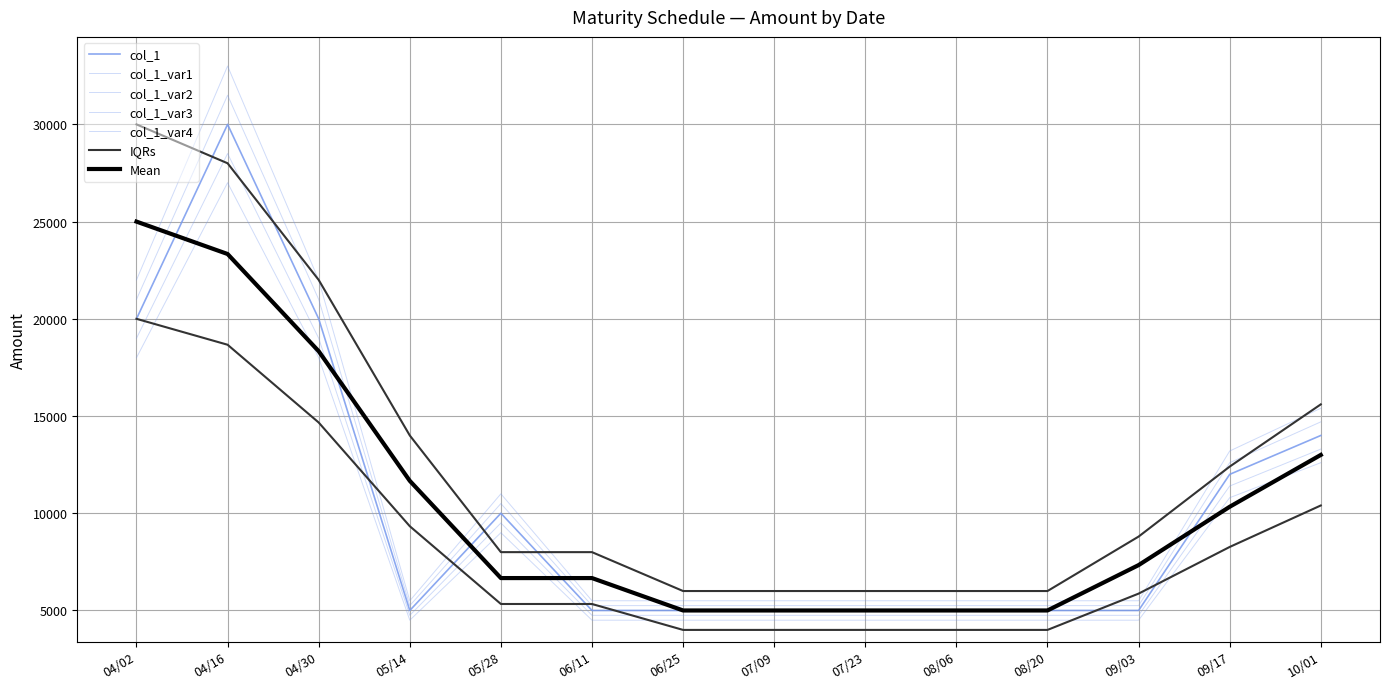

True or false: the data shows 14000 at 10/01.

True